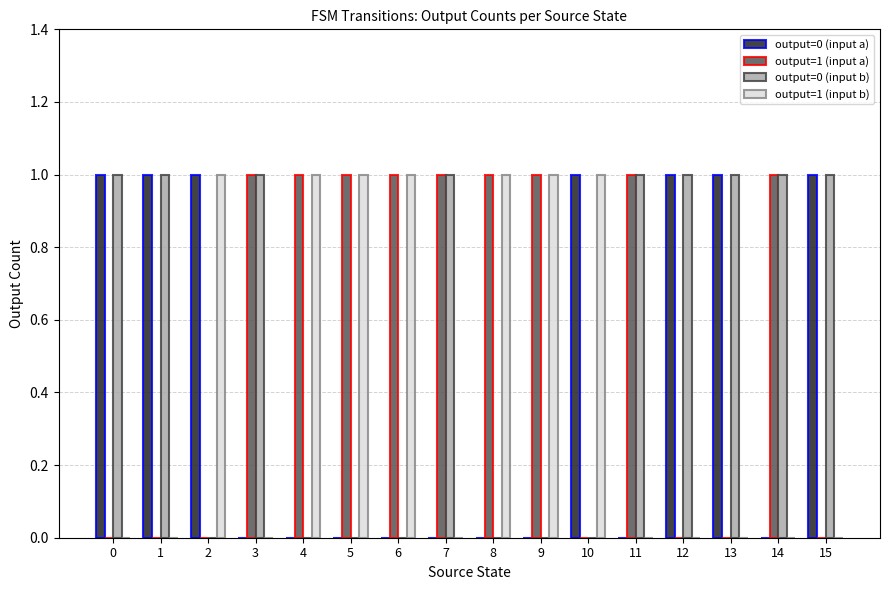

What is the sum of all output=0 (input a) values?

7